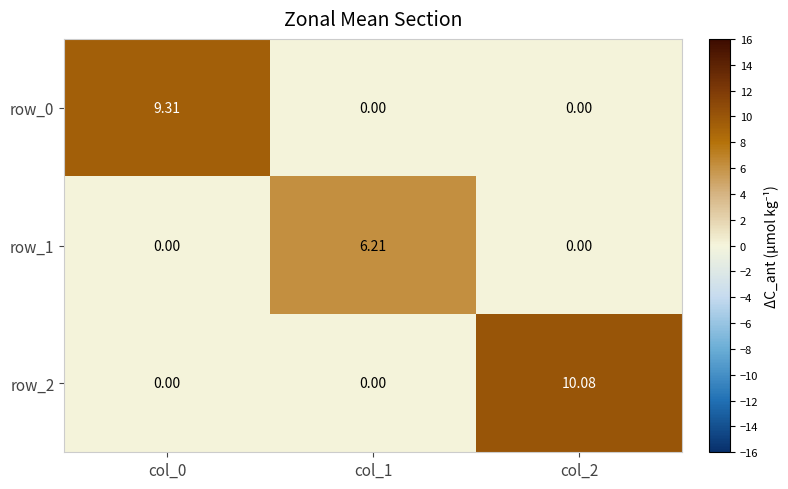

Is the value of row_2 at col_2 greater than the value of row_0 at col_0?

Yes